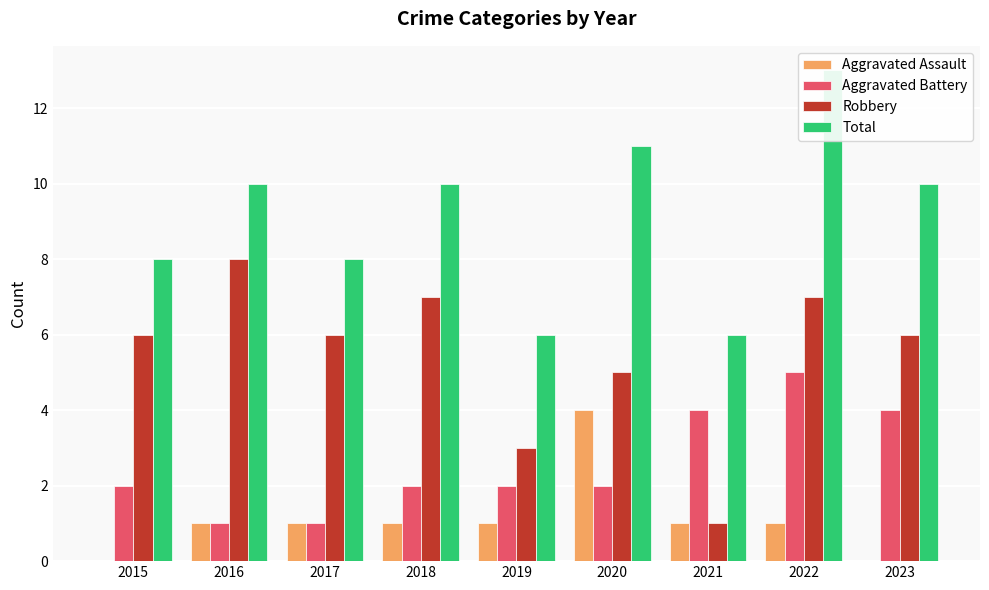

At which category does the chart reach its peak across all series?

2022